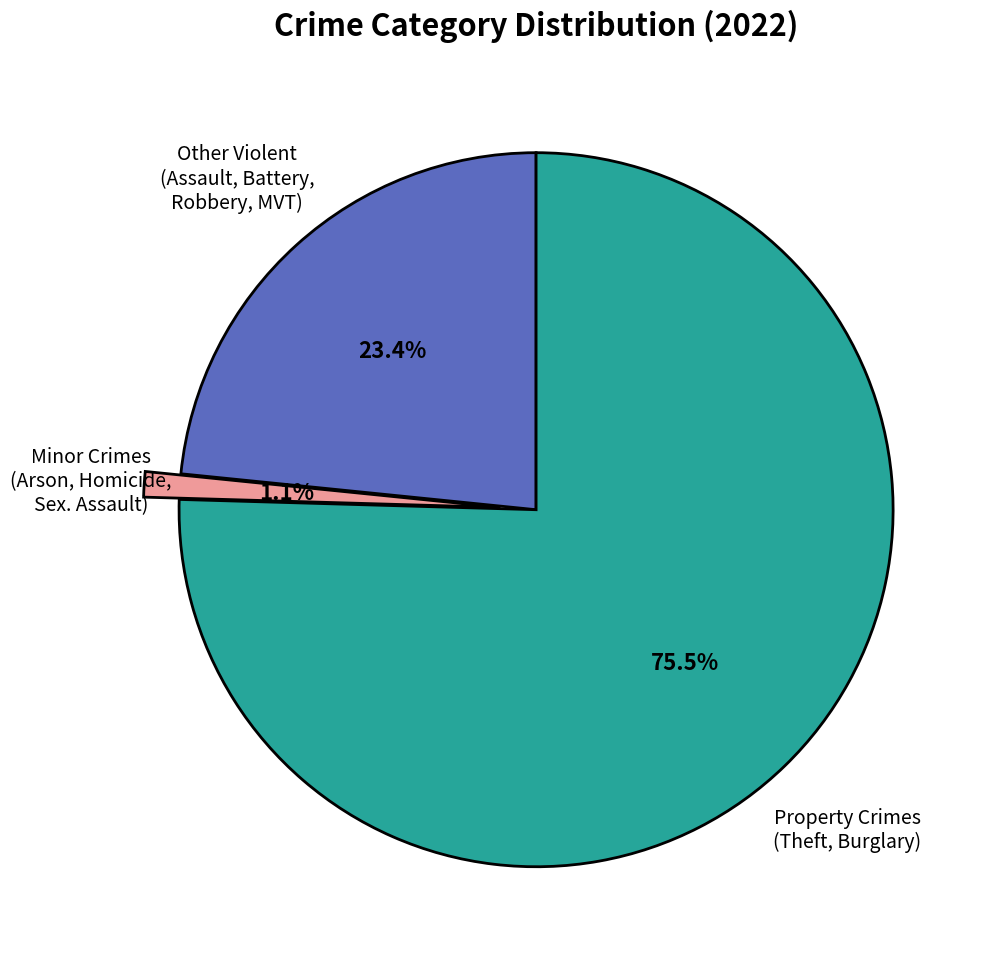

Does any single category account for the majority?

Yes